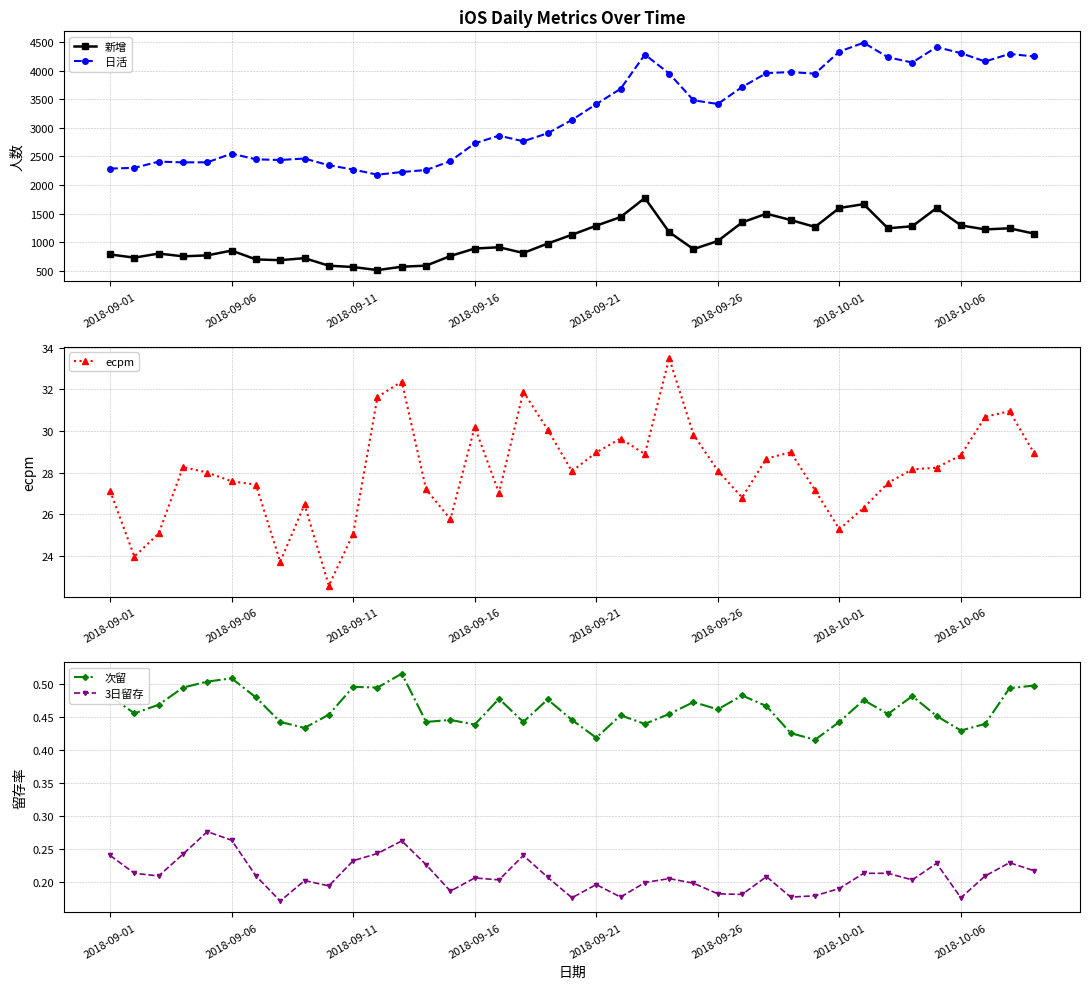

What is the lowest value of the 次留 series?

0.4